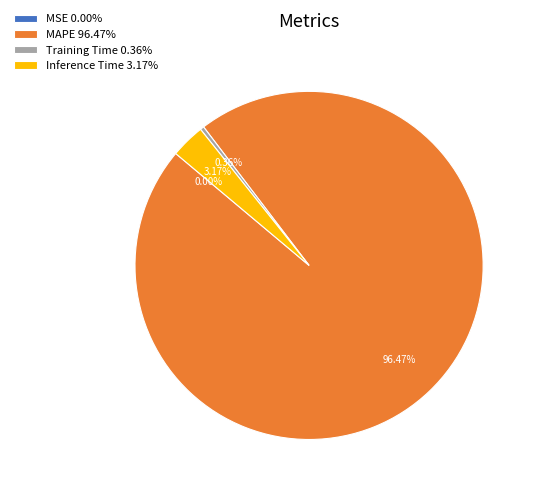

Is the sum of Inference Time 3.17% and MAPE 96.47% greater than half?

Yes